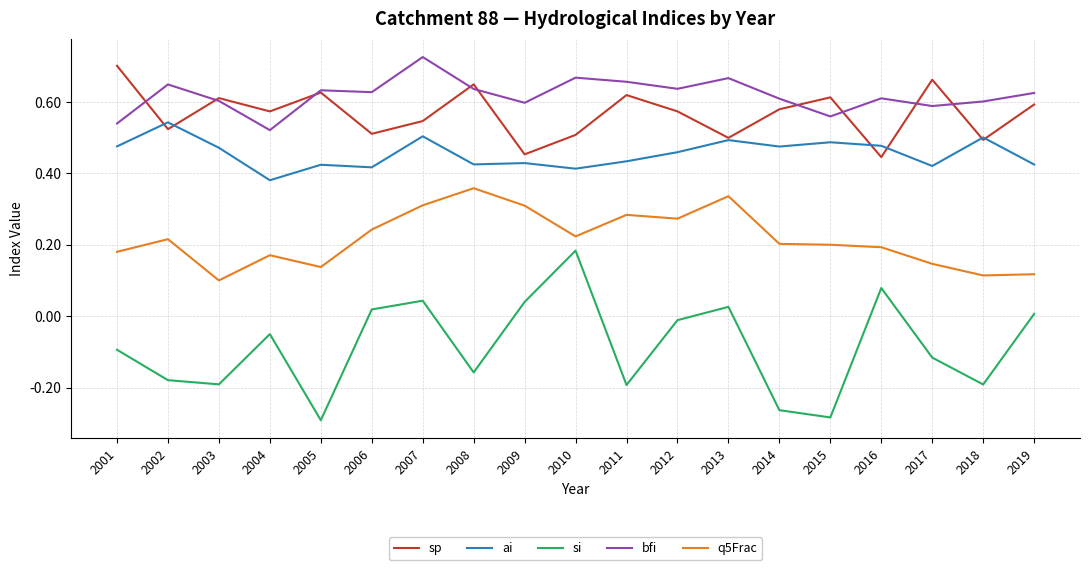

Is it true that bfi equals 0.3 at 2009?

False